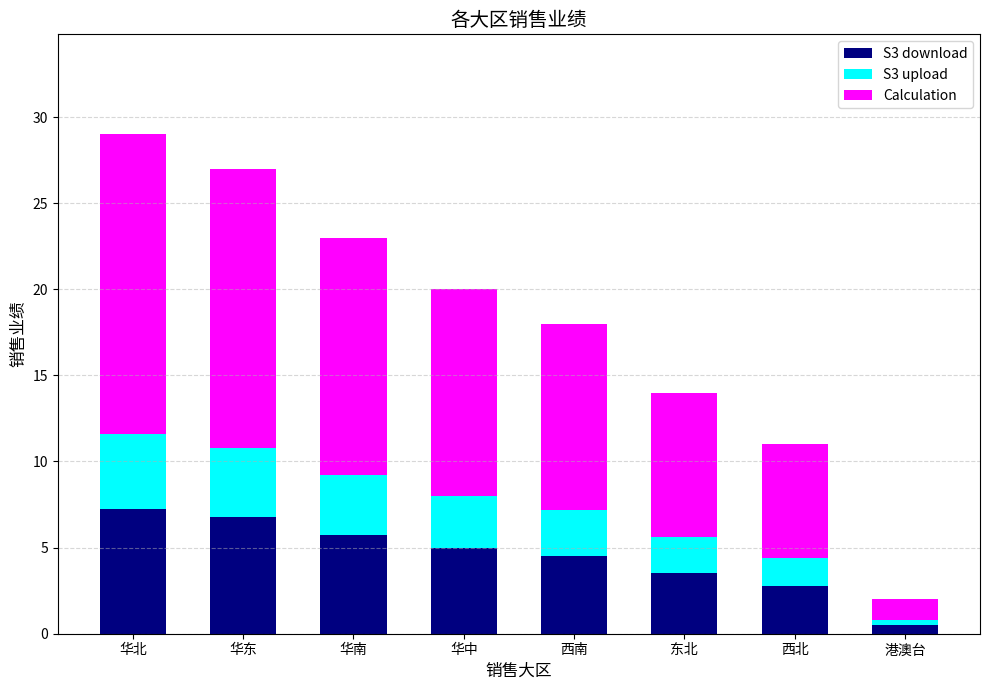

What is the sum of all S3 download values?

36.0